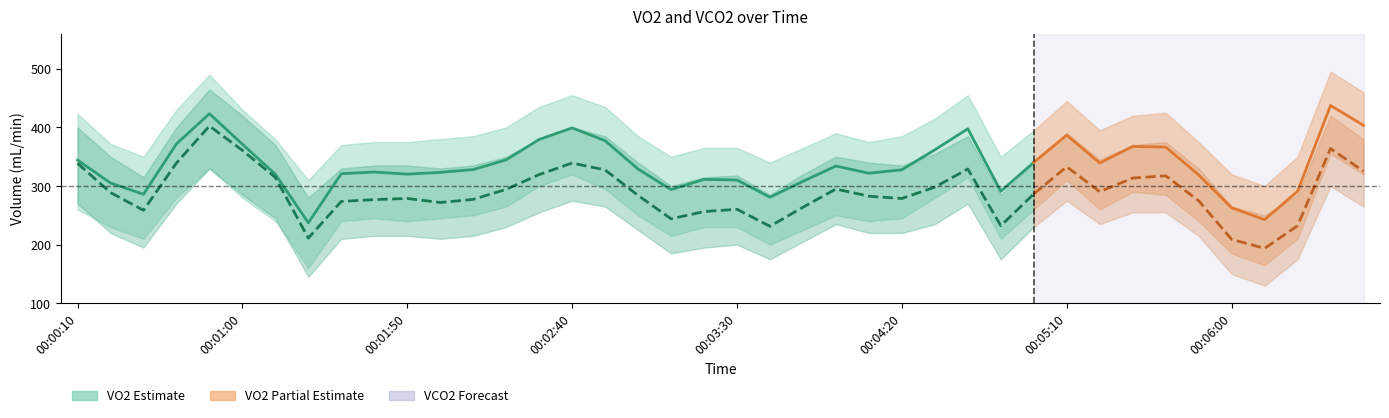

Where is VCO2 (mL/min) nearest to the value 306?

26